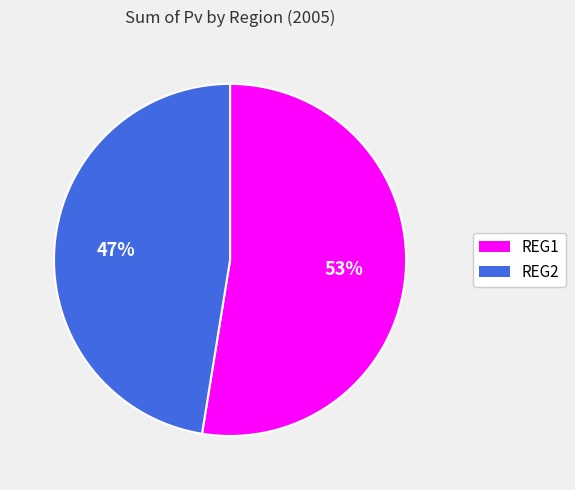

How many slices are in this pie chart?

2